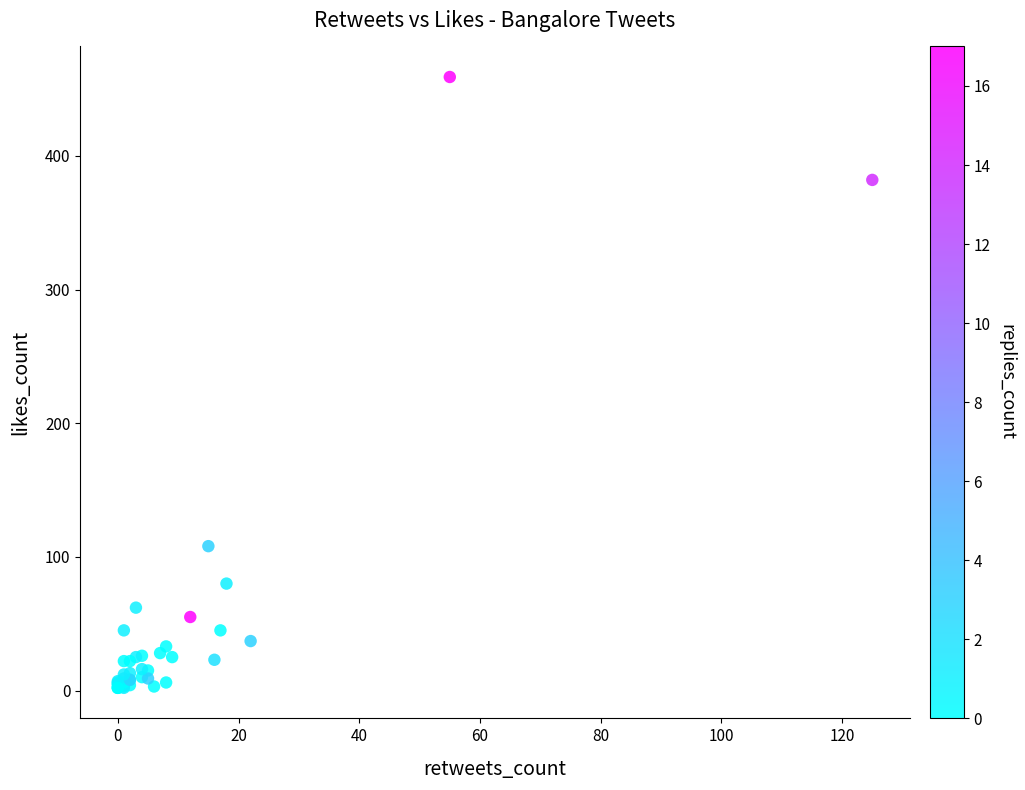

What Y value in the scatter plot is closest to 230?

108